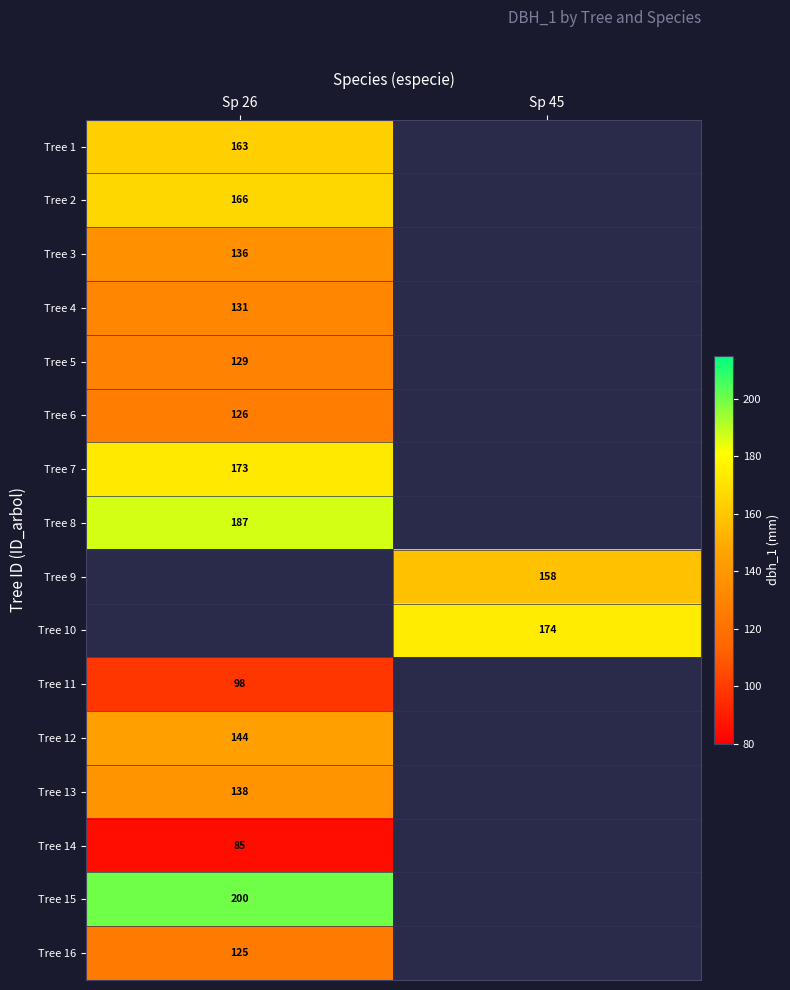

The Tree 1 series shows 277.2 at Sp 26. True or false?

False